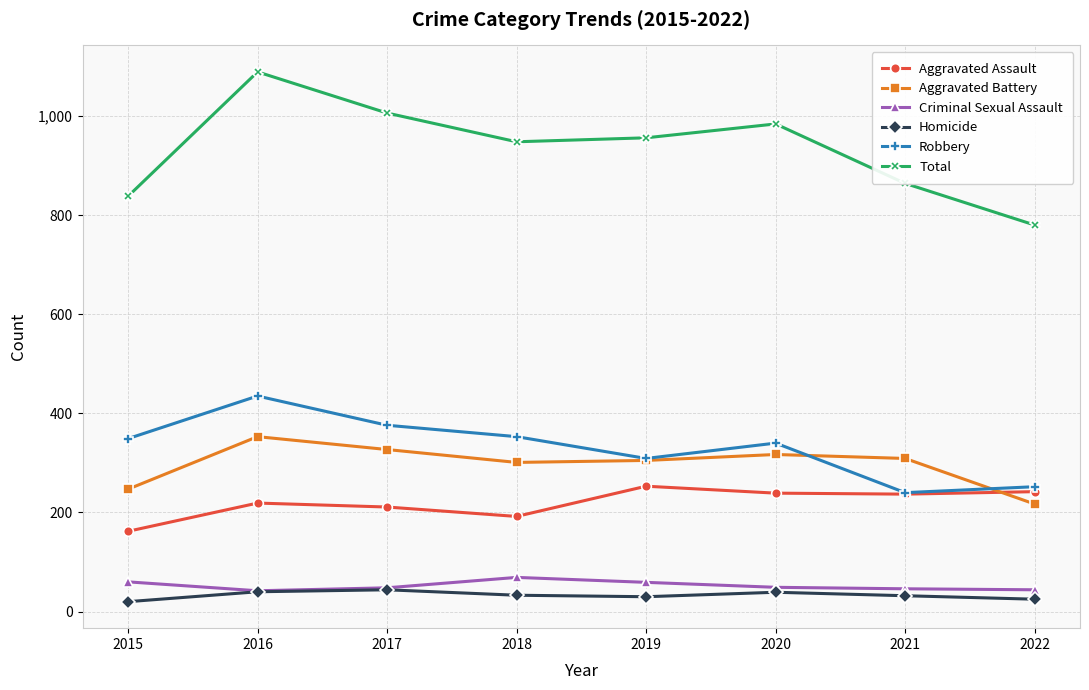

Read the Total value at 2020.

984